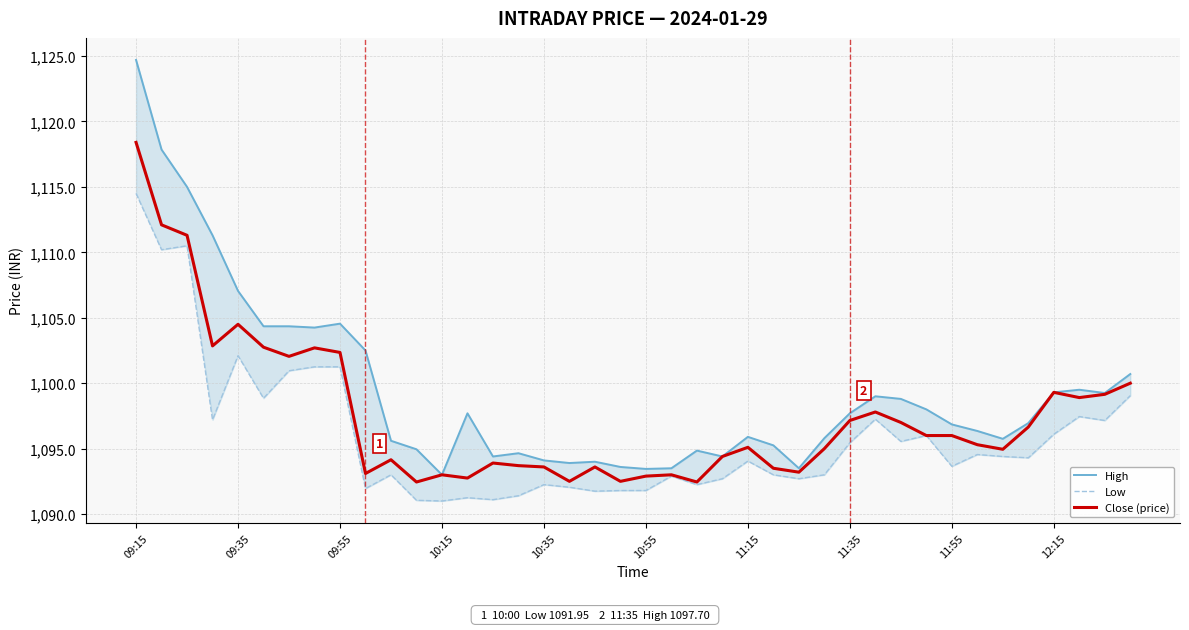

How many interior local peaks does the High series have?

8